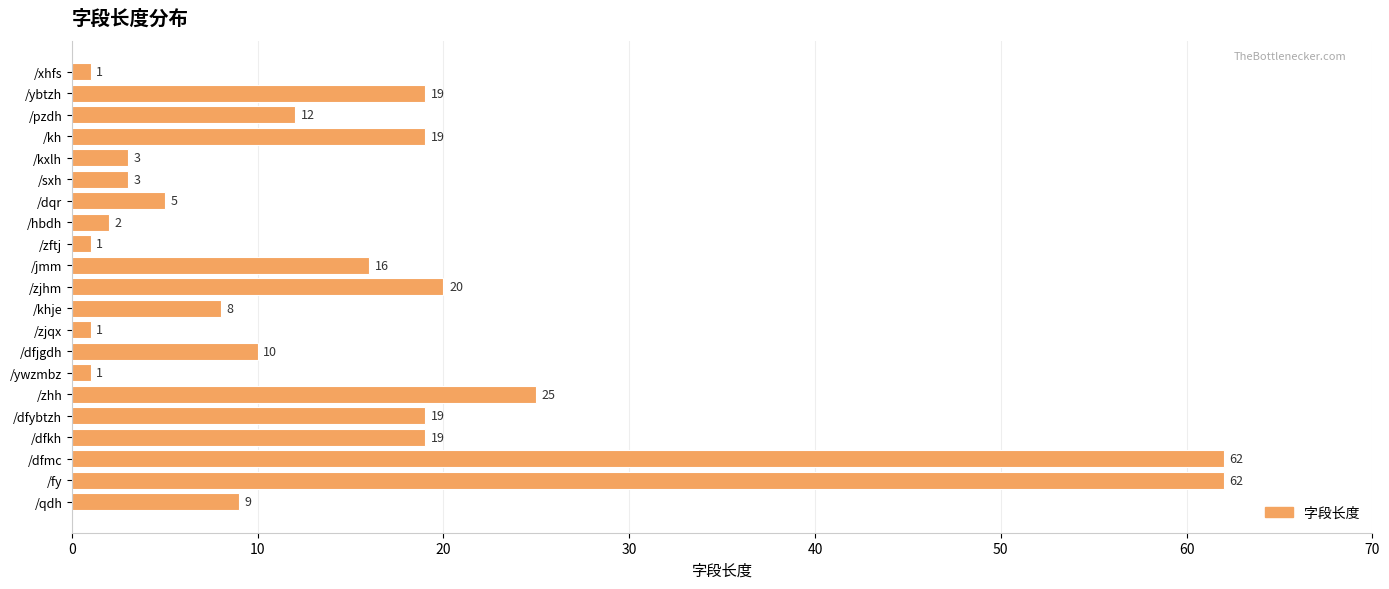

What is the value of the 17th bar from the top?

19